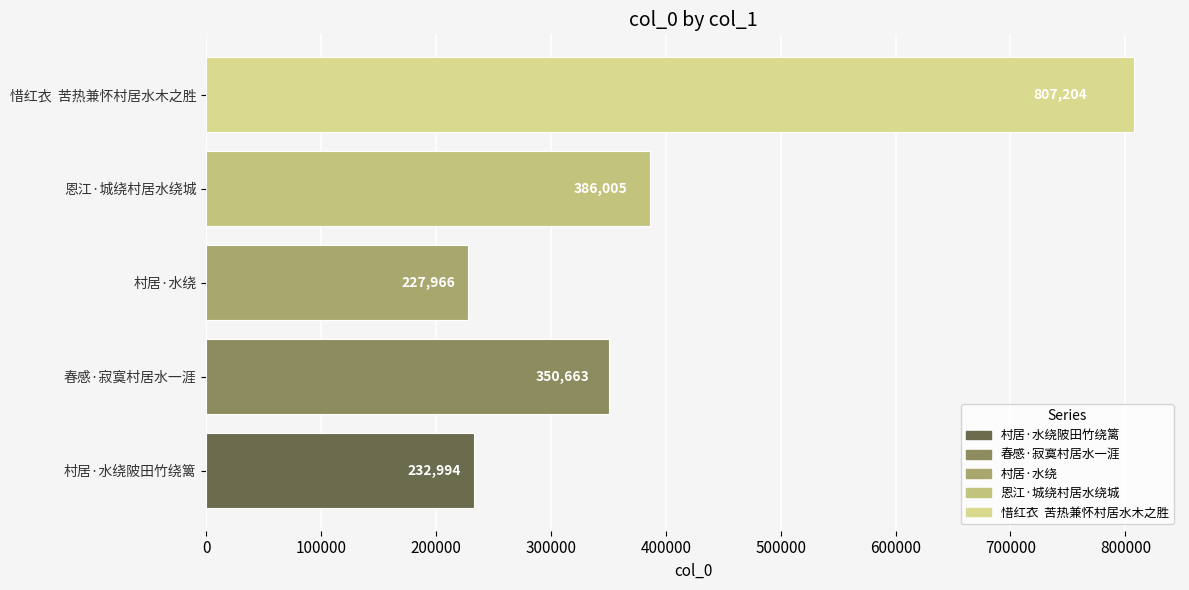

Rank the categories by value from highest to lowest.

惜红衣  苦热兼怀村居水木之胜, 恩江·城绕村居水绕城, 春感·寂寞村居水一涯, 村居·水绕陂田竹绕篱, 村居·水绕